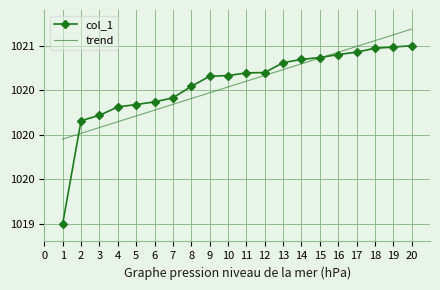

What are all the series names shown in the legend?

col_1, trend